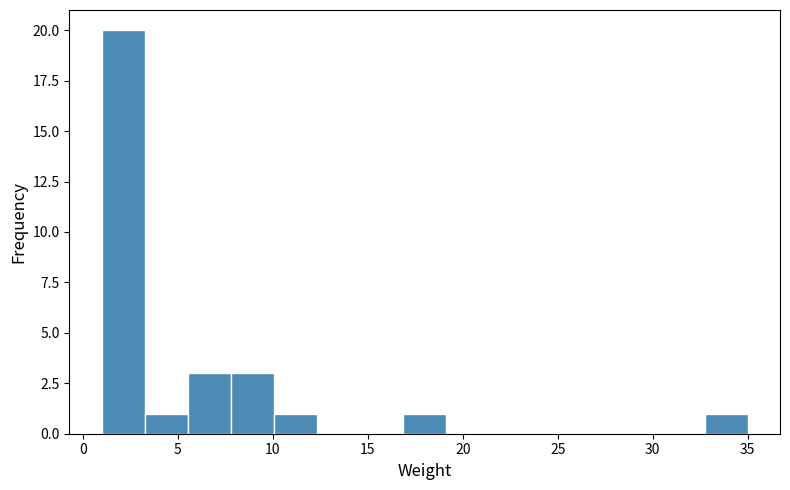

Reading left to right, list every bar in this chart as the range it spans on the x-axis followed by its height. Neither the bar edges nor the heights are printed on the chart, so give them approximately, as read against the axes.

1.0 to 3.5: 20
3.5 to 5.5: 1
5.5 to 8.0: 3
8.0 to 10.0: 3
10.0 to 12.5: 1
12.5 to 14.5: 0
14.5 to 17.0: 0
17.0 to 19.0: 1
19.0 to 21.5: 0
21.5 to 23.5: 0
23.5 to 26.0: 0
26.0 to 28.0: 0
28.0 to 30.5: 0
30.5 to 32.5: 0
32.5 to 35.0: 1